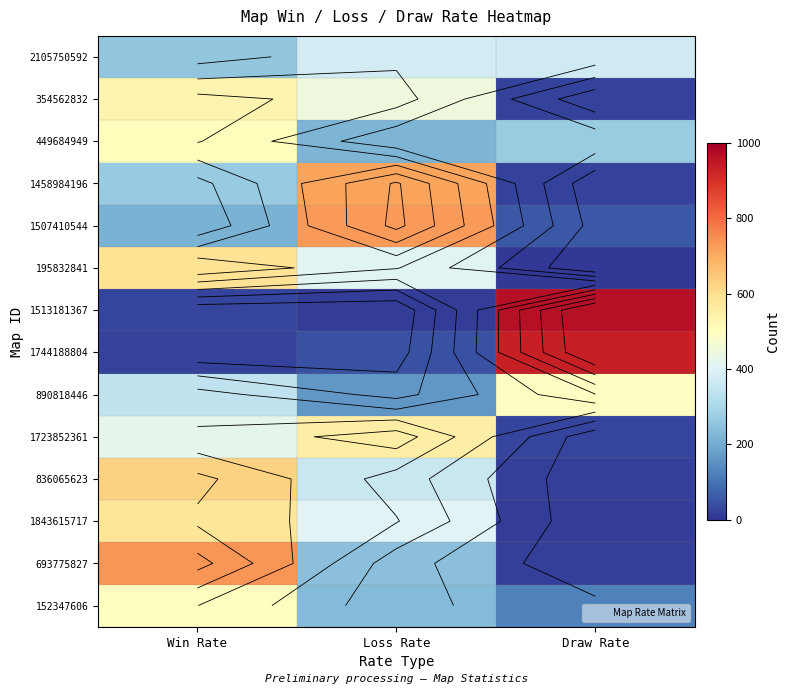

Is the value of 195832841 at Draw Rate greater than the value of 2105750592 at Loss Rate?

No